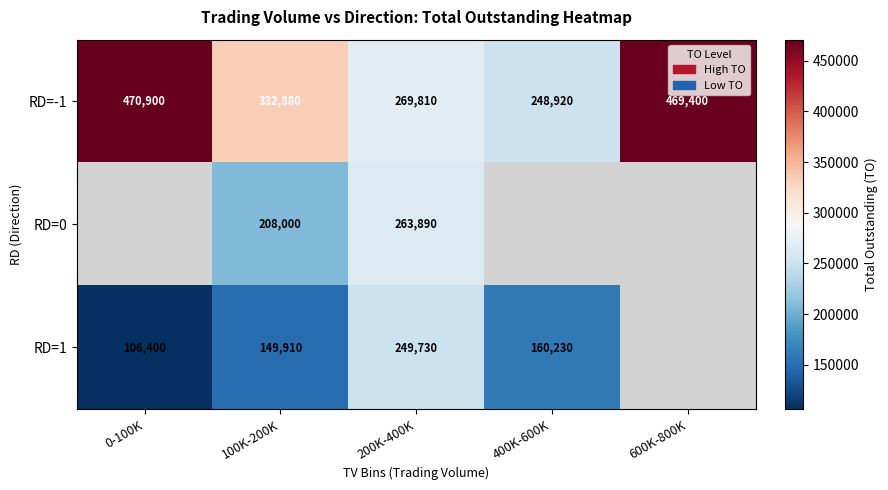

How many distinct data groups are displayed?

3